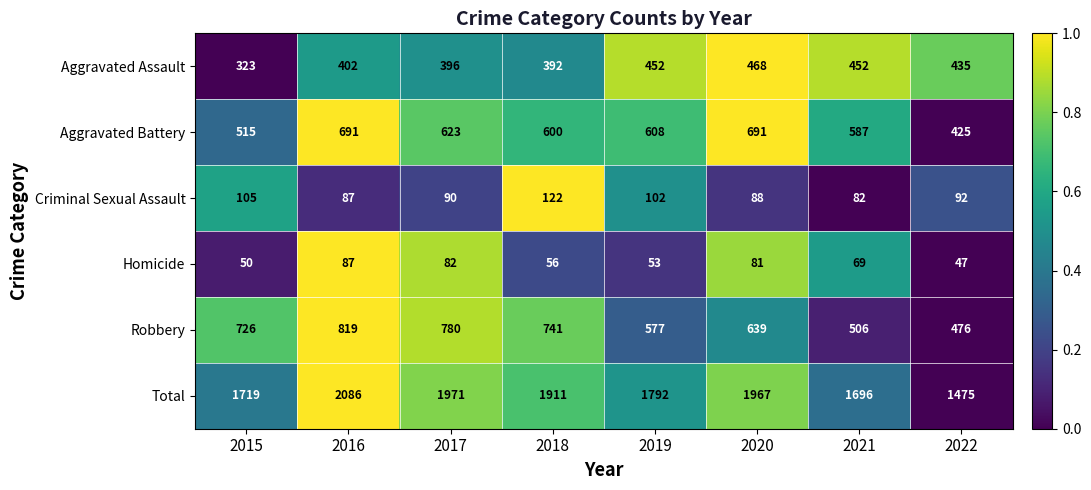

What is the difference between the Robbery values at 2016 and 2019?

242